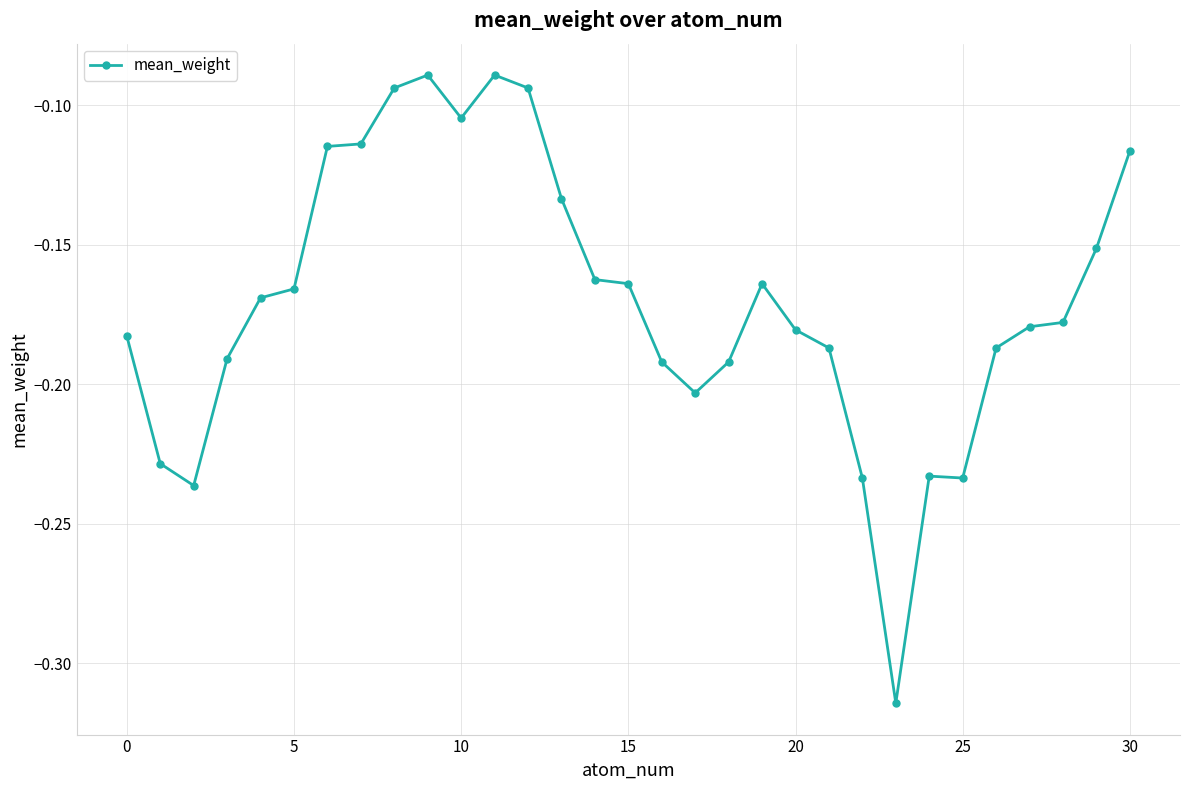

What is the sum of all values?

-5.3